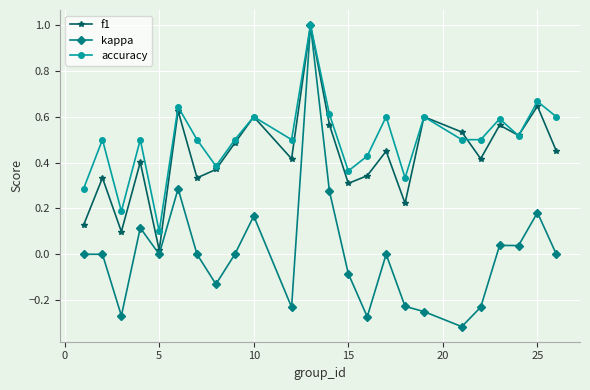

In accuracy, how many points are higher than both neighbors (excluding endpoints)?

9